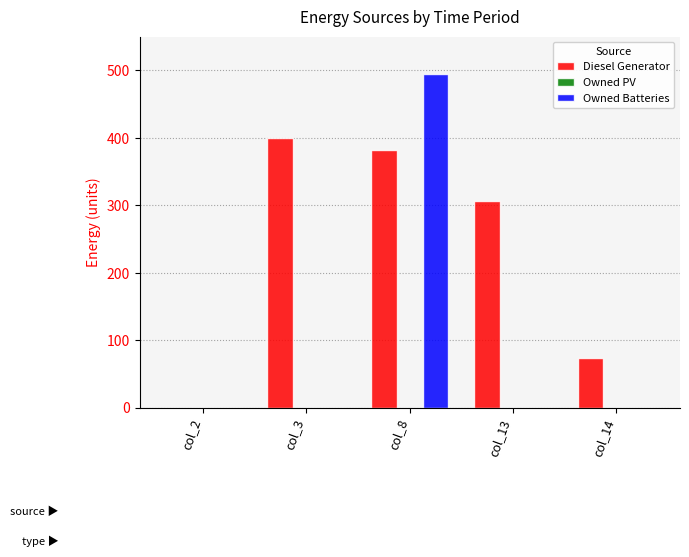

At which category is the sum across all series the highest?

col_8